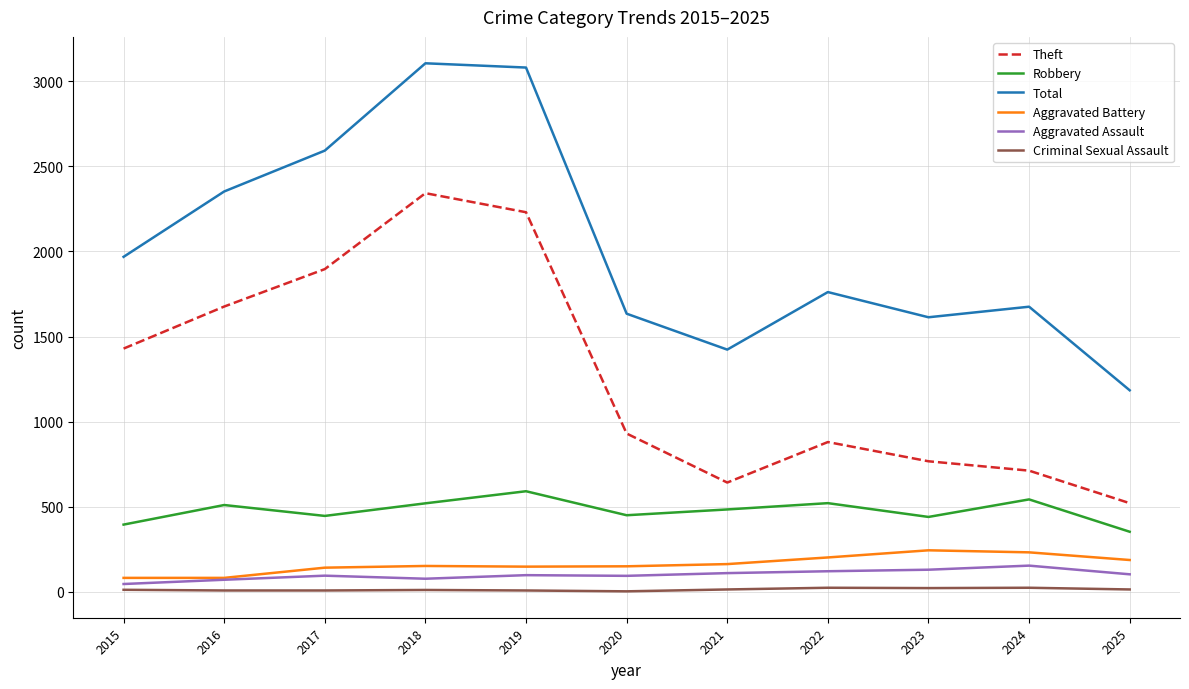

True or false: Criminal Sexual Assault and Aggravated Assault cross at least once.

False